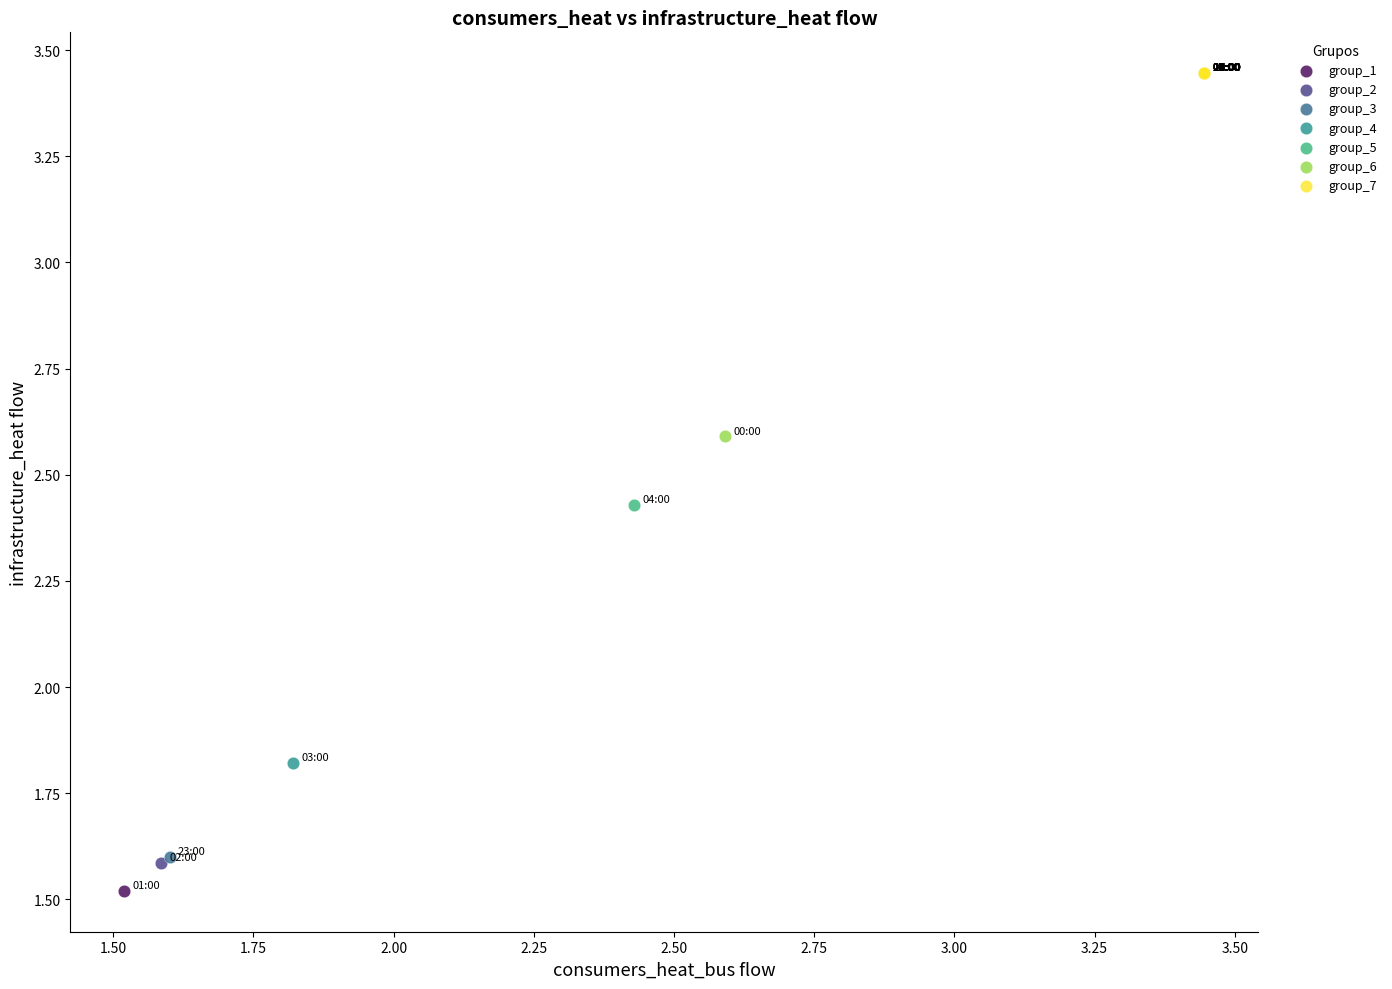

Which series contains the lowest Y value?

group_1